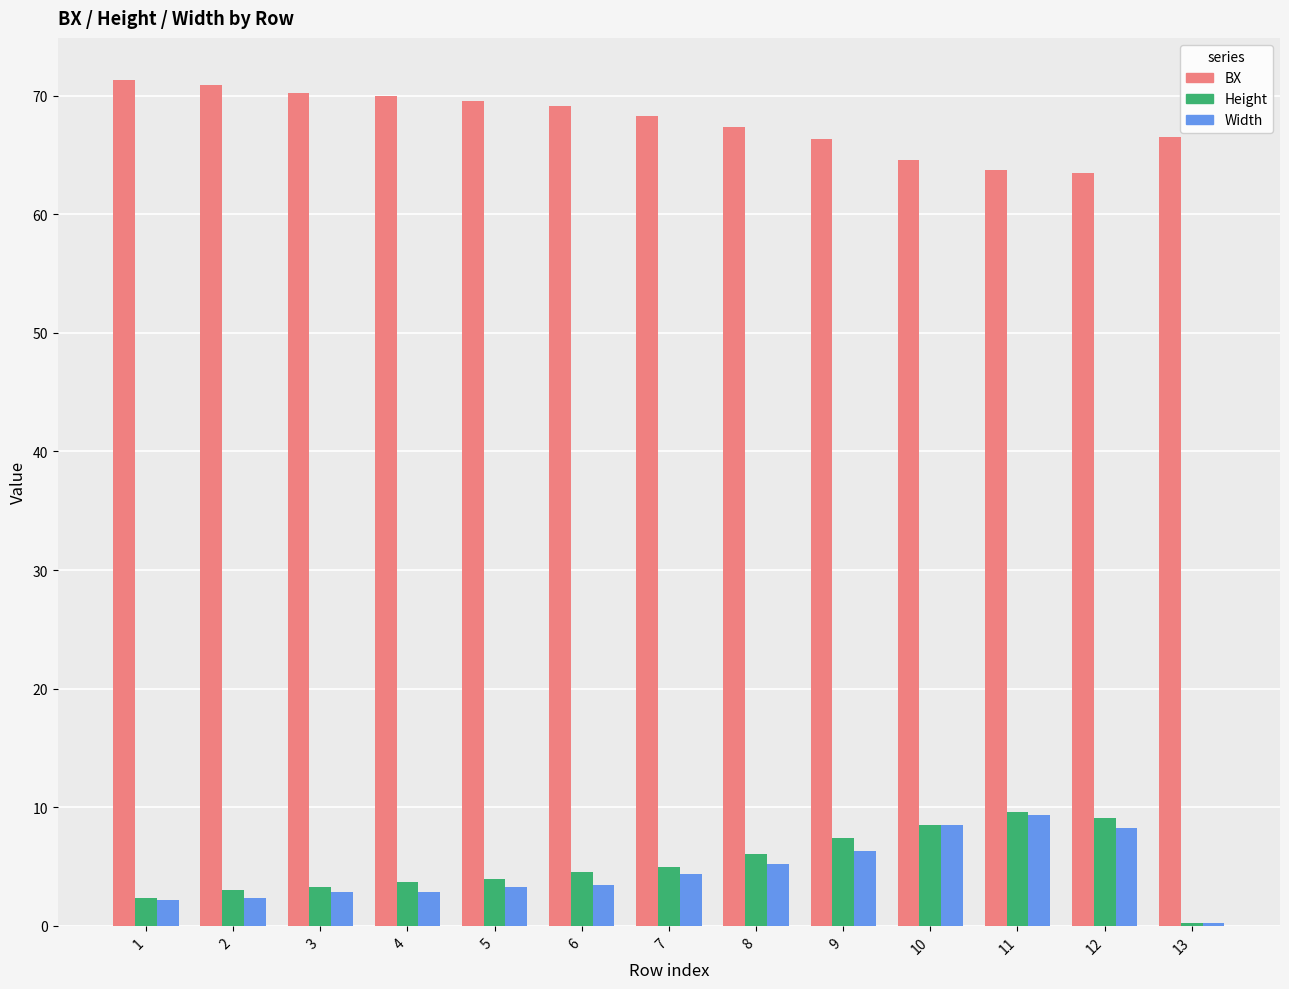

The Height series shows 8.5 at 10. True or false?

True